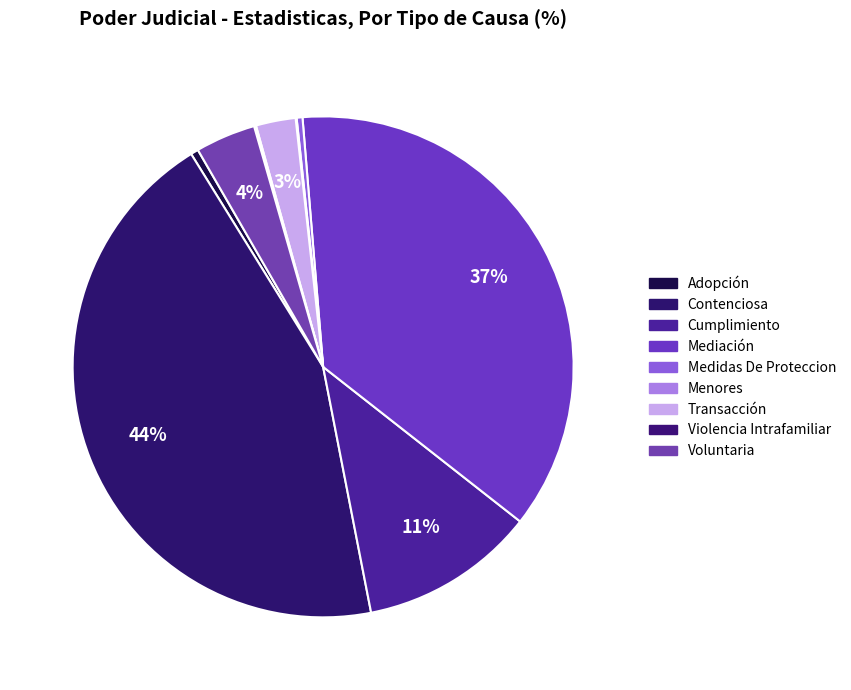

Rank the categories by value from lowest to highest.

Menores, Violencia Intrafamiliar, Medidas De Proteccion, Adopción, Transacción, Voluntaria, Cumplimiento, Mediación, Contenciosa